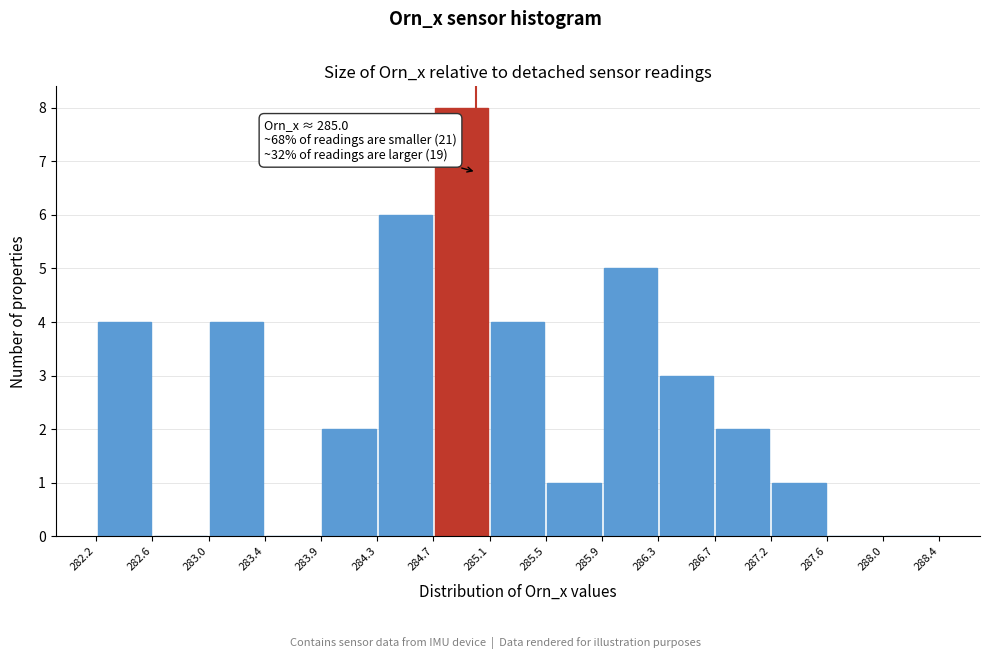

Which range on the x-axis has the tallest bar?

284.7 to 285.1